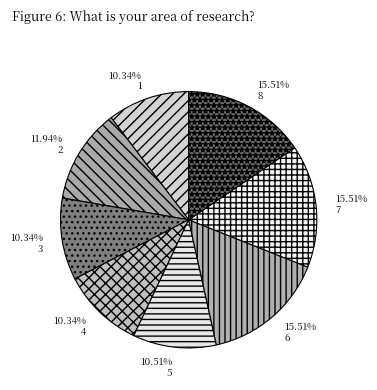

Count the number of slices in the pie.

8